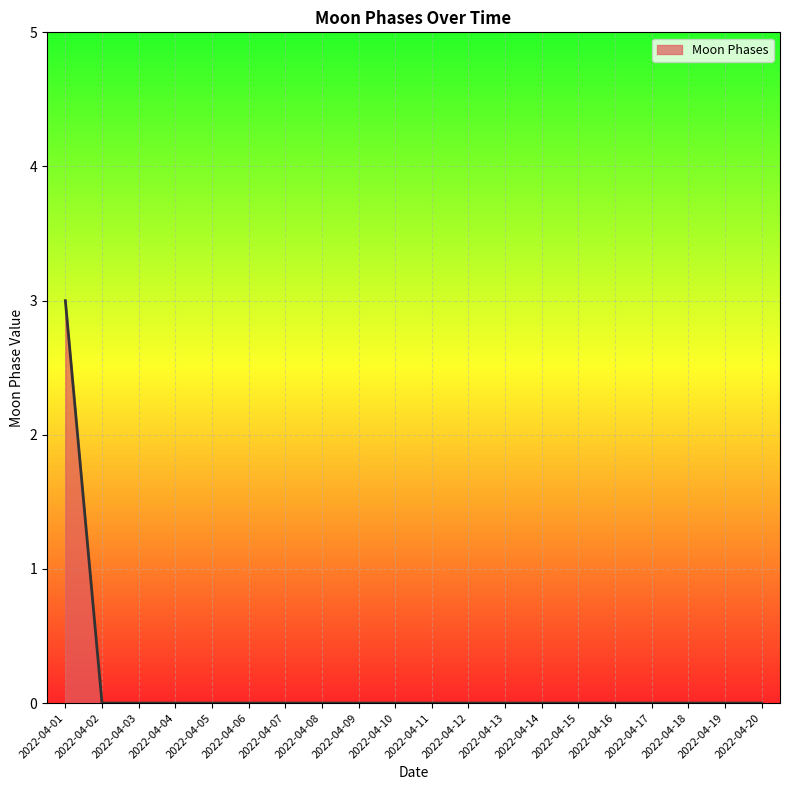

Count the values in the range 0 to 1.

19